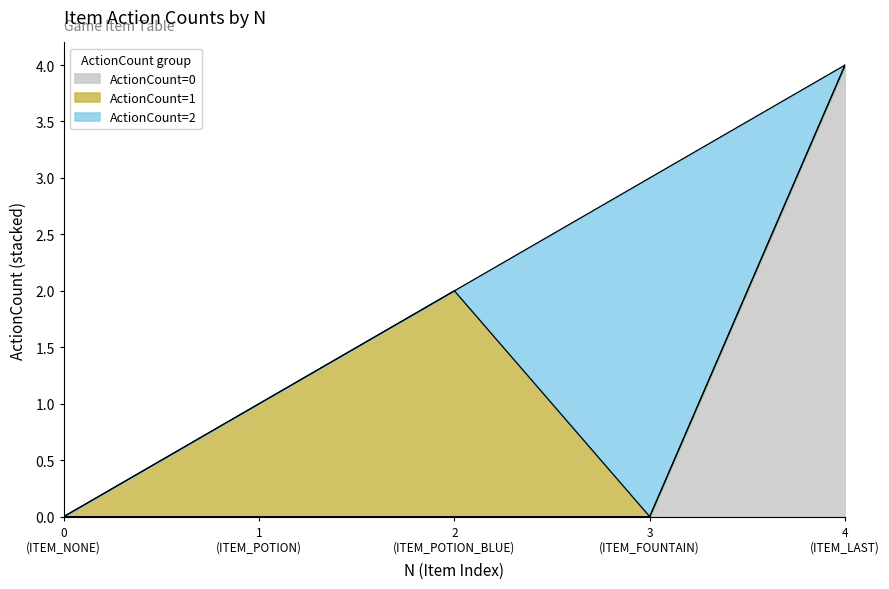

At which category does the chart reach its peak across all series?

4 (ITEM_LAST)